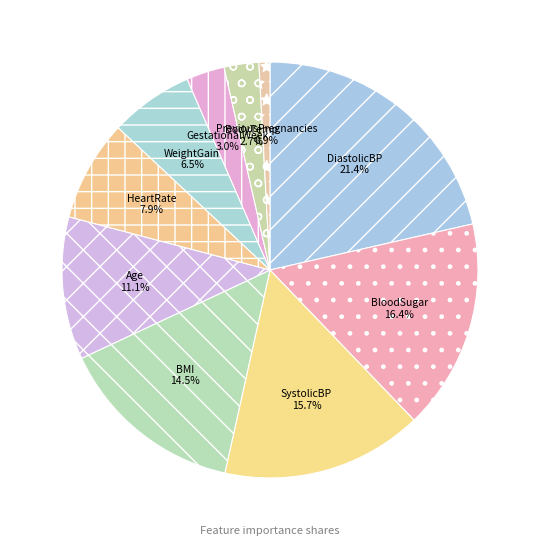

How many segments does this pie chart have?

10